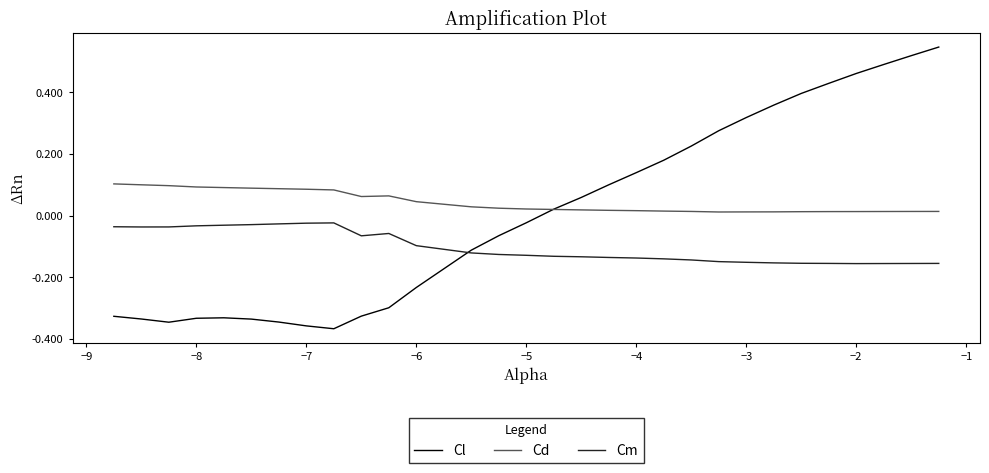

Which series has the largest range (max minus min)?

Cl